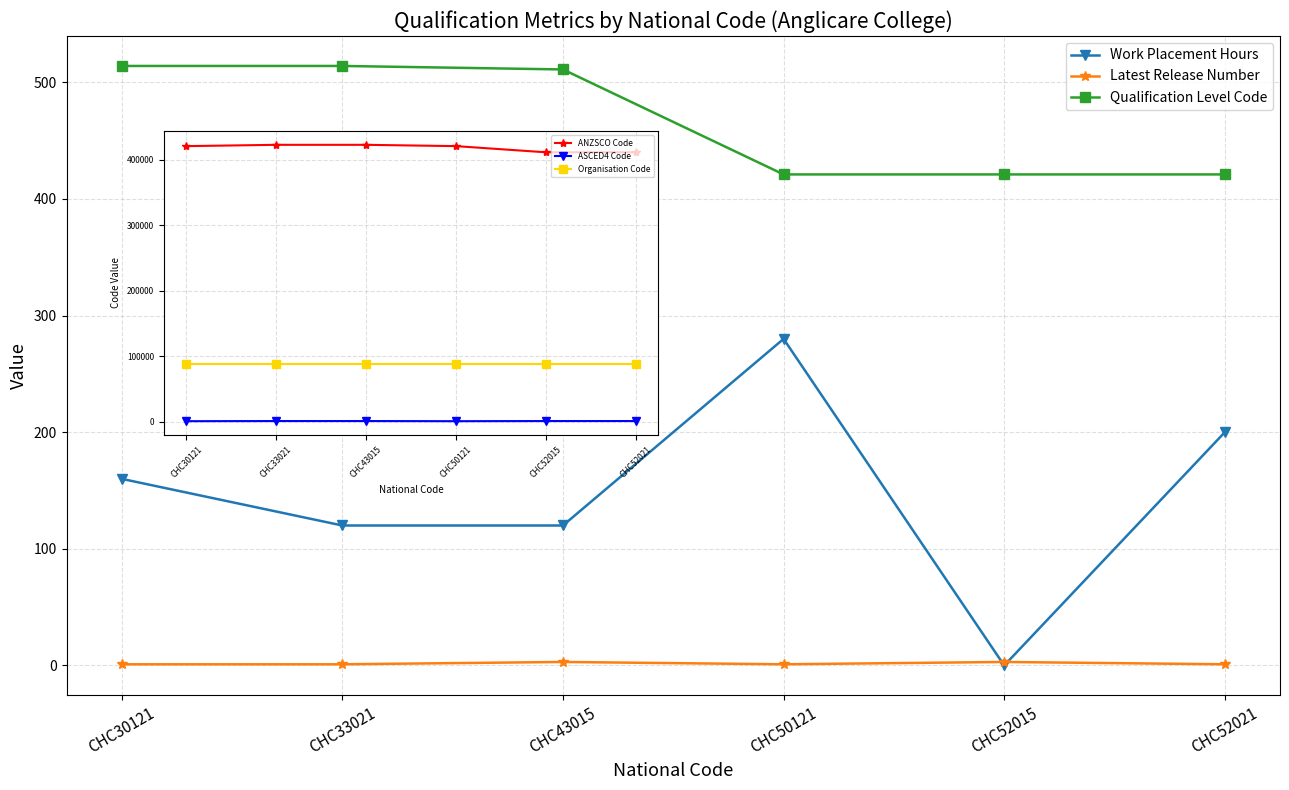

What are all the series names shown in the legend?

Work Placement Hours, Latest Release Number, Qualification Level Code, ANZSCO Code, ASCED4 Code, Organisation Code